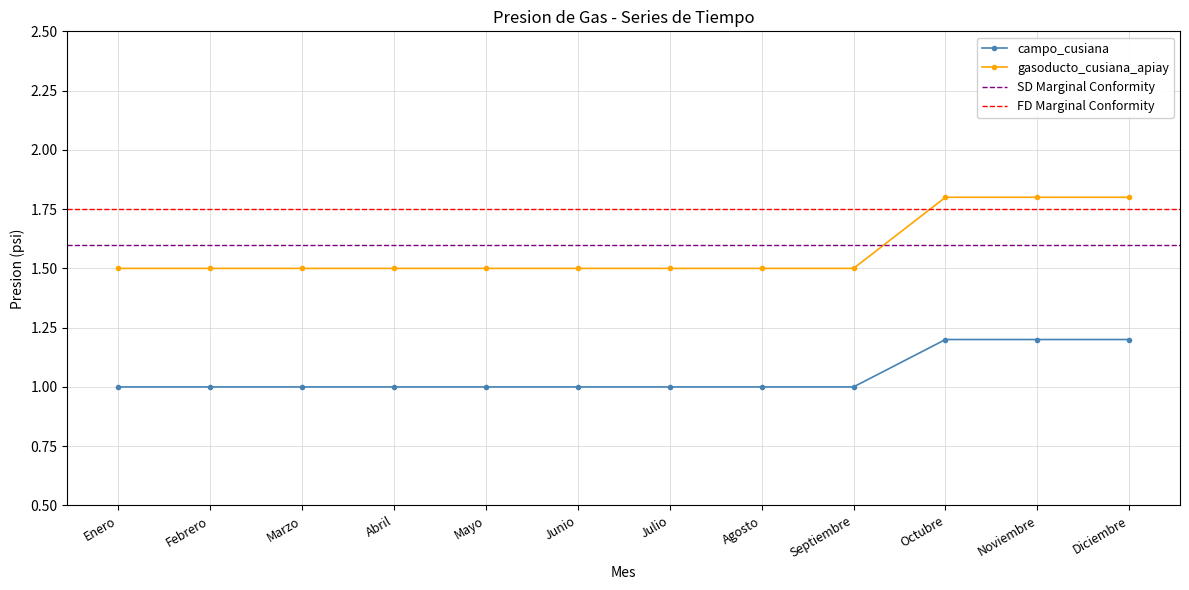

What is the smallest value displayed?

1.0